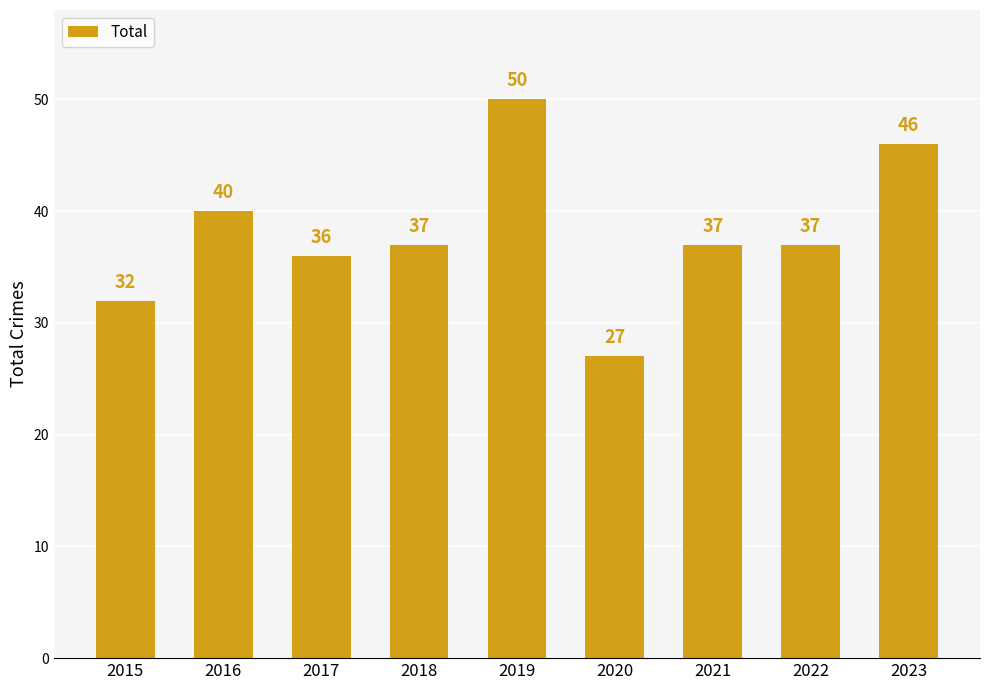

What is the difference between the maximum and minimum values?

23